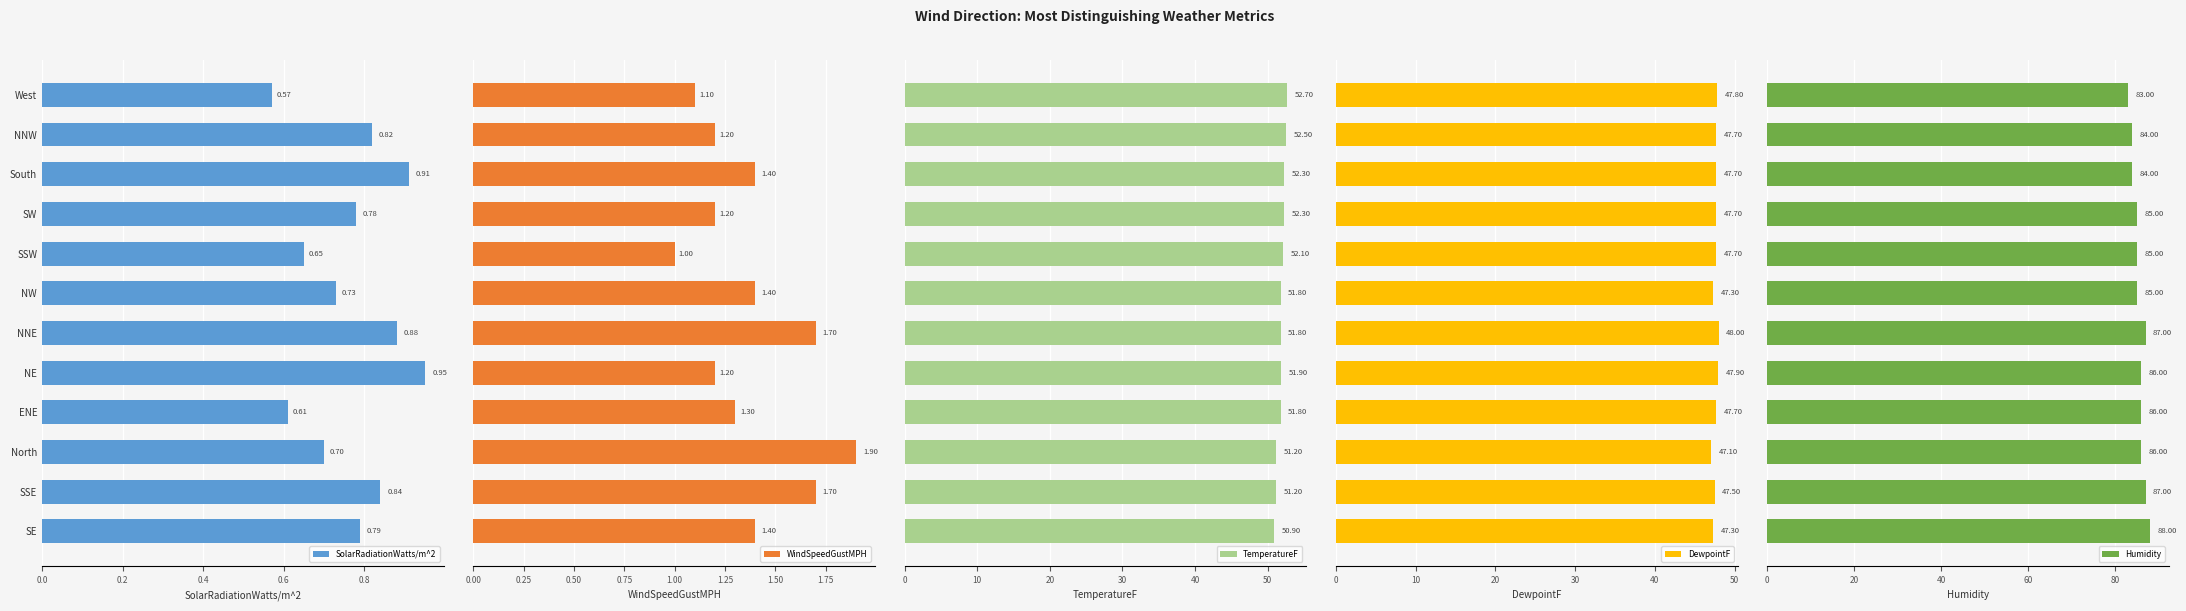

At how many categories does at least one series exceed 15?

12